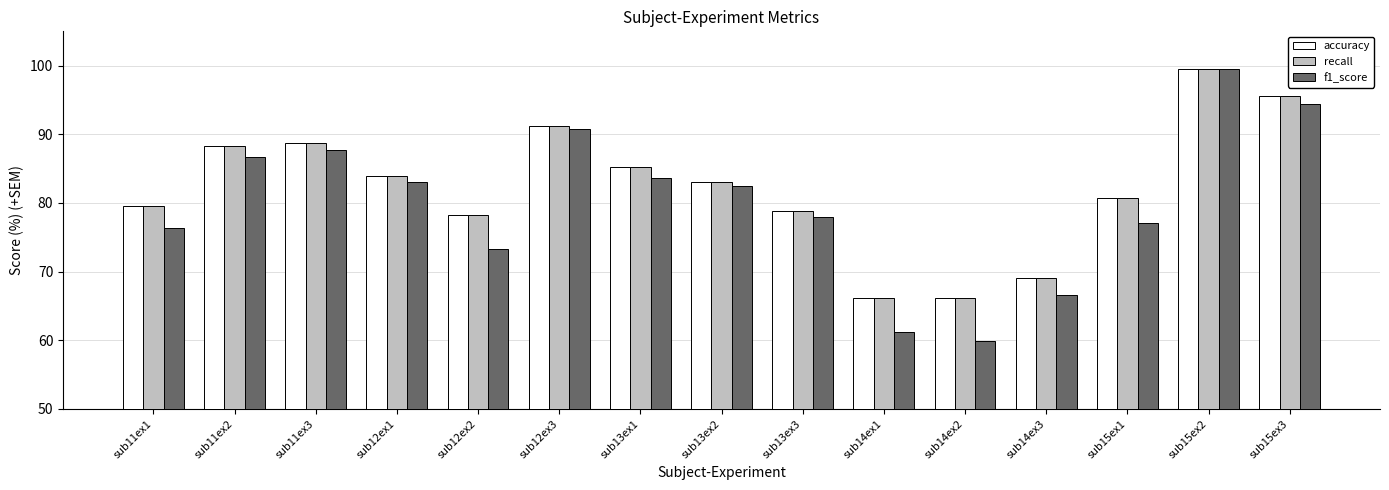

Reading right to left, list all the values displayed in this chart.

accuracy: sub15ex3=95.5	sub15ex2=99.6	sub15ex1=80.7	sub14ex3=69.1	sub14ex2=66.2	sub14ex1=66.2	sub13ex3=78.8	sub13ex2=83.0	sub13ex1=85.2	sub12ex3=91.2	sub12ex2=78.3	sub12ex1=83.9	sub11ex3=88.8	sub11ex2=88.3	sub11ex1=79.5
recall: sub15ex3=95.5	sub15ex2=99.6	sub15ex1=80.7	sub14ex3=69.1	sub14ex2=66.2	sub14ex1=66.2	sub13ex3=78.8	sub13ex2=83.0	sub13ex1=85.2	sub12ex3=91.2	sub12ex2=78.3	sub12ex1=83.9	sub11ex3=88.8	sub11ex2=88.3	sub11ex1=79.5
f1_score: sub15ex3=94.5	sub15ex2=99.6	sub15ex1=77.1	sub14ex3=66.6	sub14ex2=59.9	sub14ex1=61.2	sub13ex3=78.0	sub13ex2=82.4	sub13ex1=83.6	sub12ex3=90.8	sub12ex2=73.3	sub12ex1=83.1	sub11ex3=87.7	sub11ex2=86.7	sub11ex1=76.4